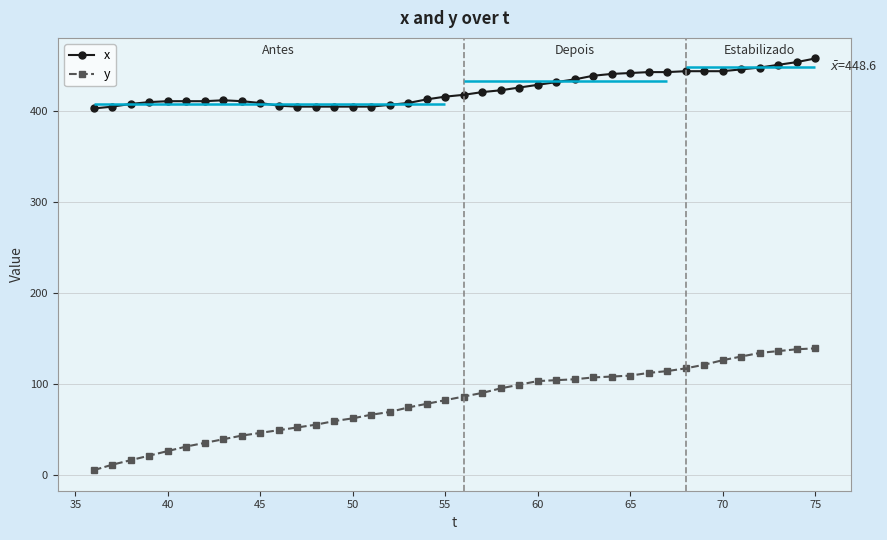

True or false: x and y cross at least once.

False